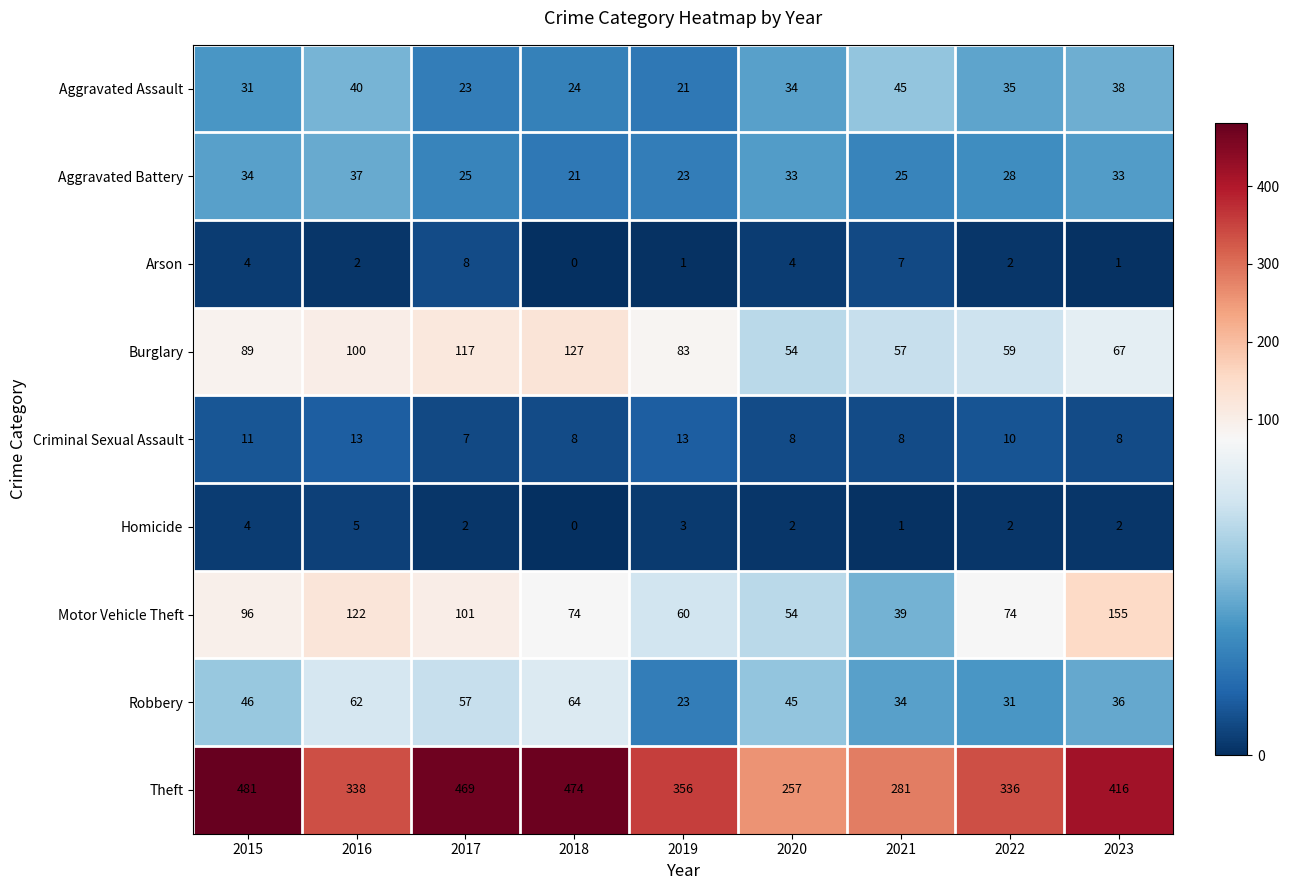

What is the greatest value displayed?

481